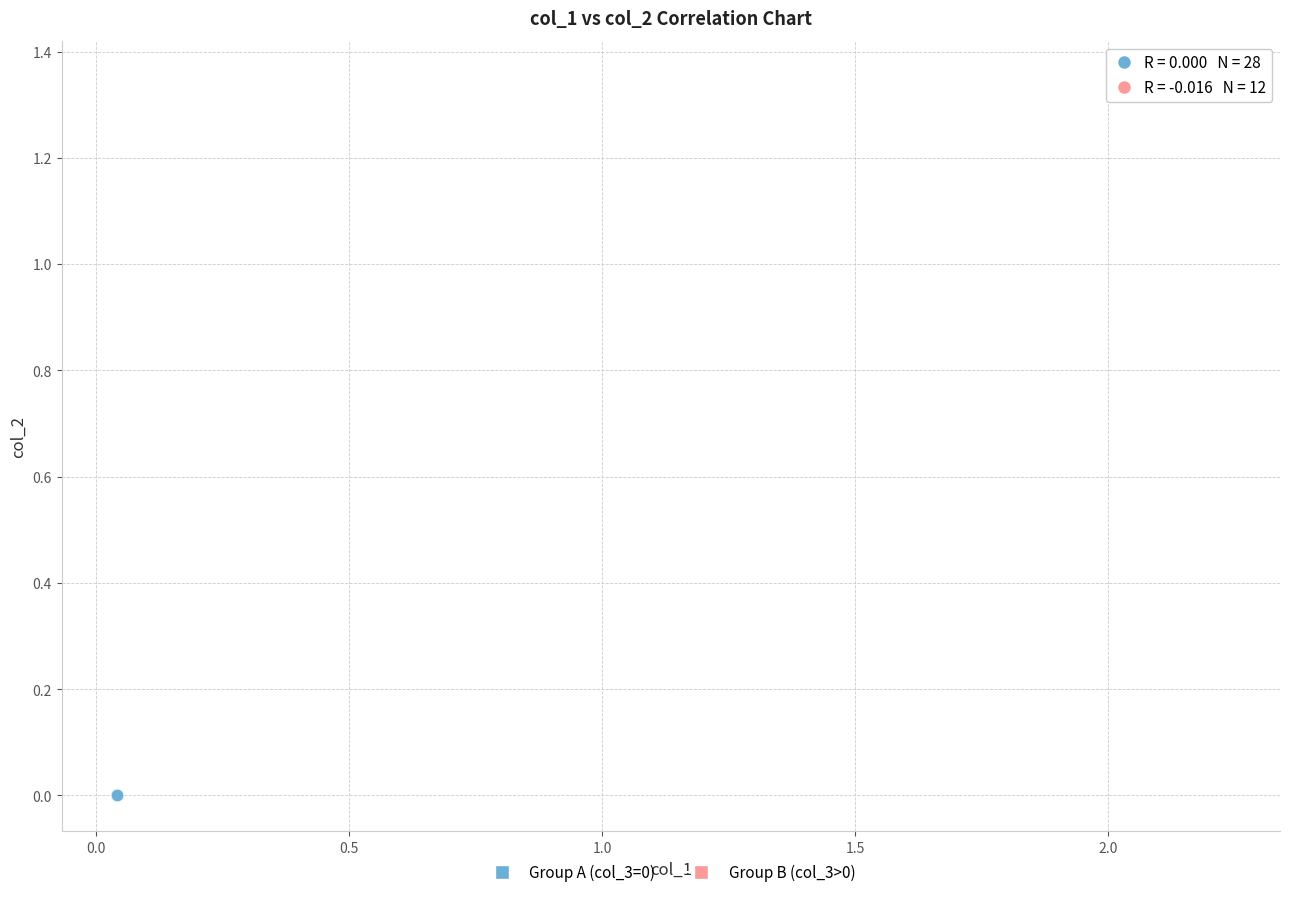

Which series contains the highest Y value?

Group B (col_3>0)